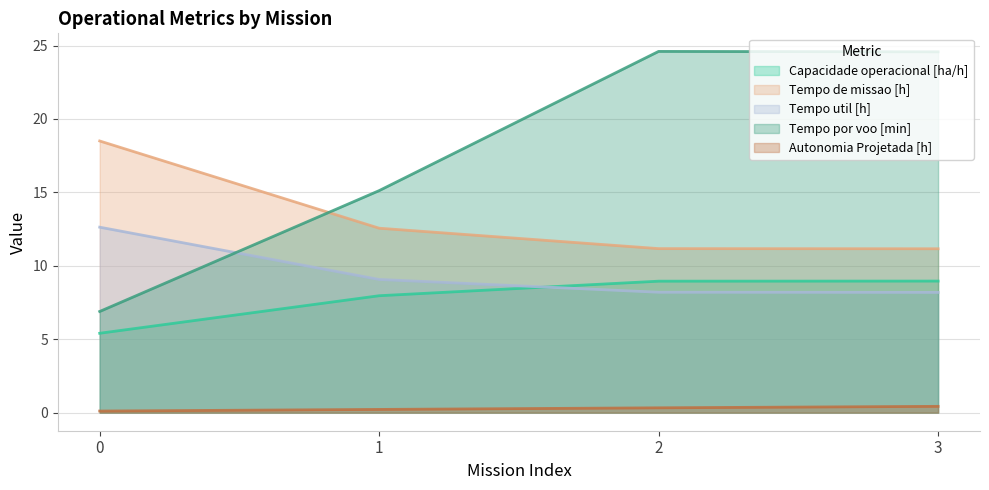

Is the value of Tempo por voo [min] at 3 greater than the value of Capacidade operacional [ha/h] at 3?

Yes